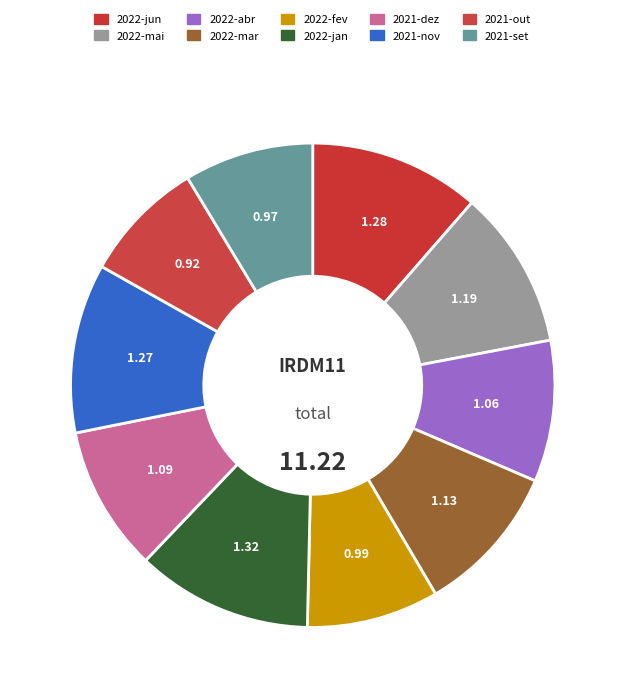

How many slices are in this pie chart?

10